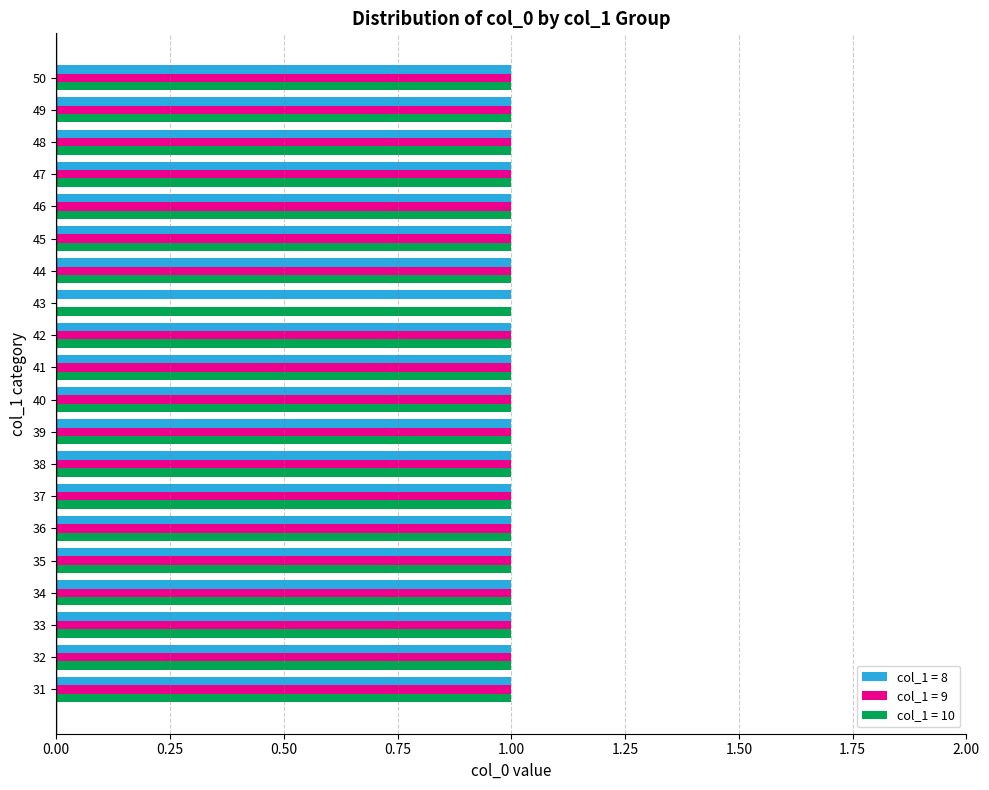

How many categories are shown in the chart?

20